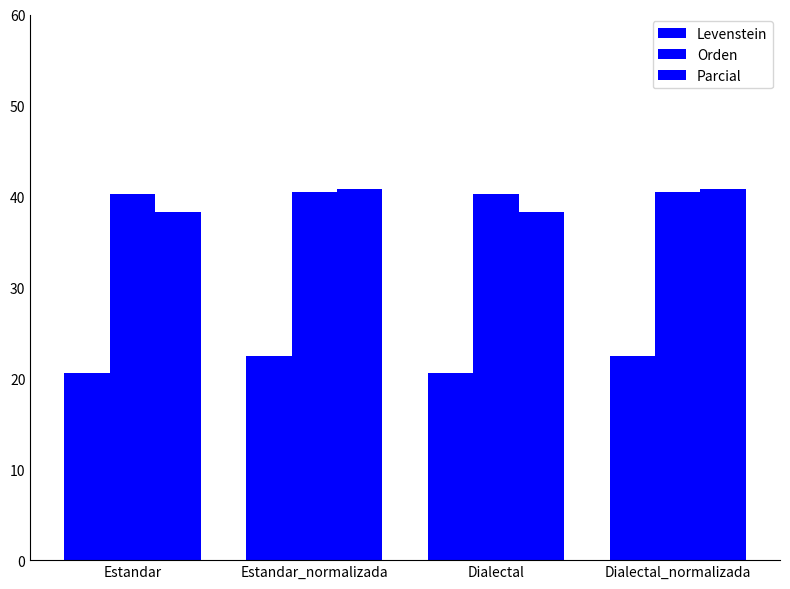

How many series are shown in this chart?

3